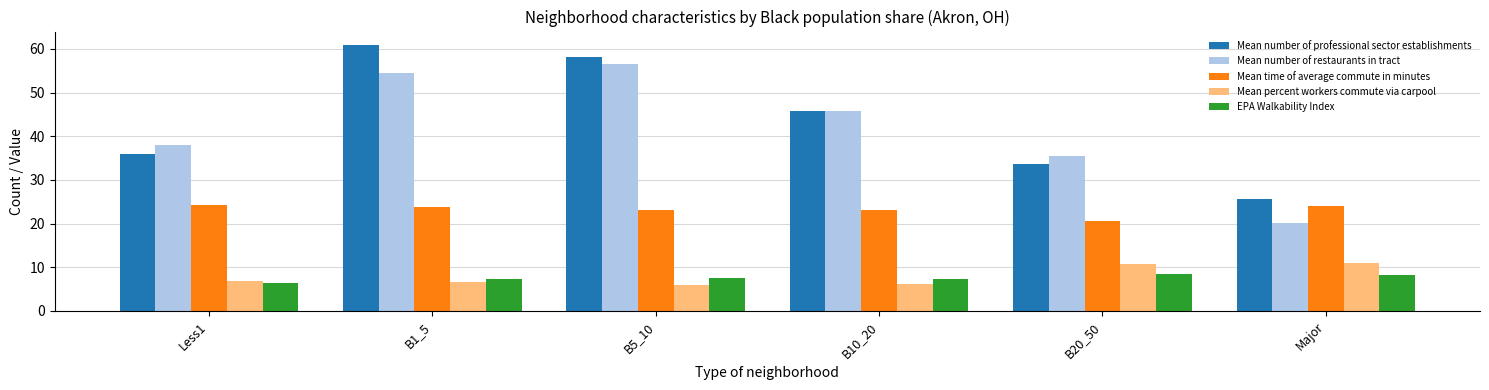

What is the label of the 2nd bar from the left?

B1_5